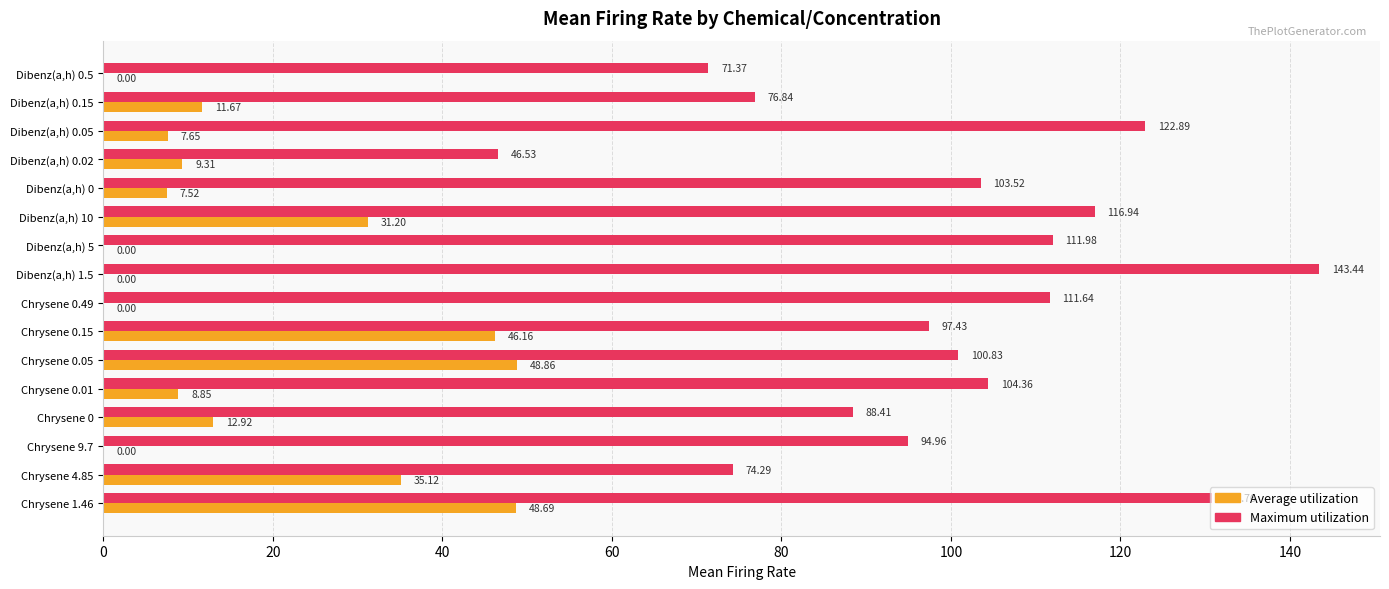

At which label does Maximum utilization reach its peak?

Dibenz(a,h) 1.5